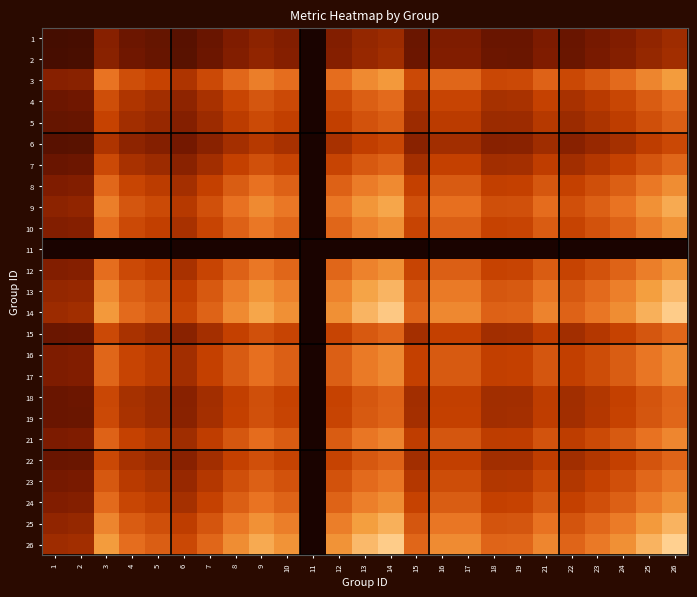

What is the total value across all series at 14?

15.8